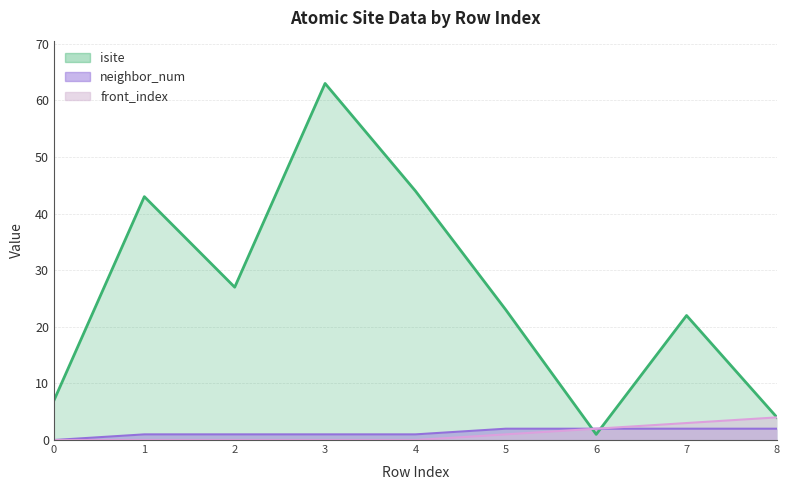

True or false: isite and neighbor_num intersect in this chart.

True